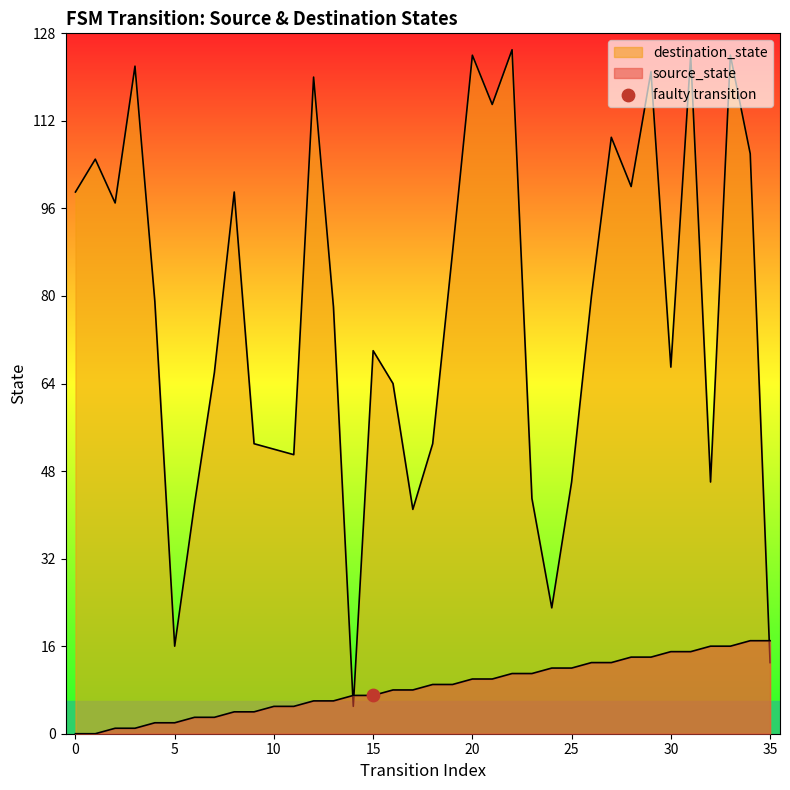

What are all the series names shown in the legend?

source_state, destination_state